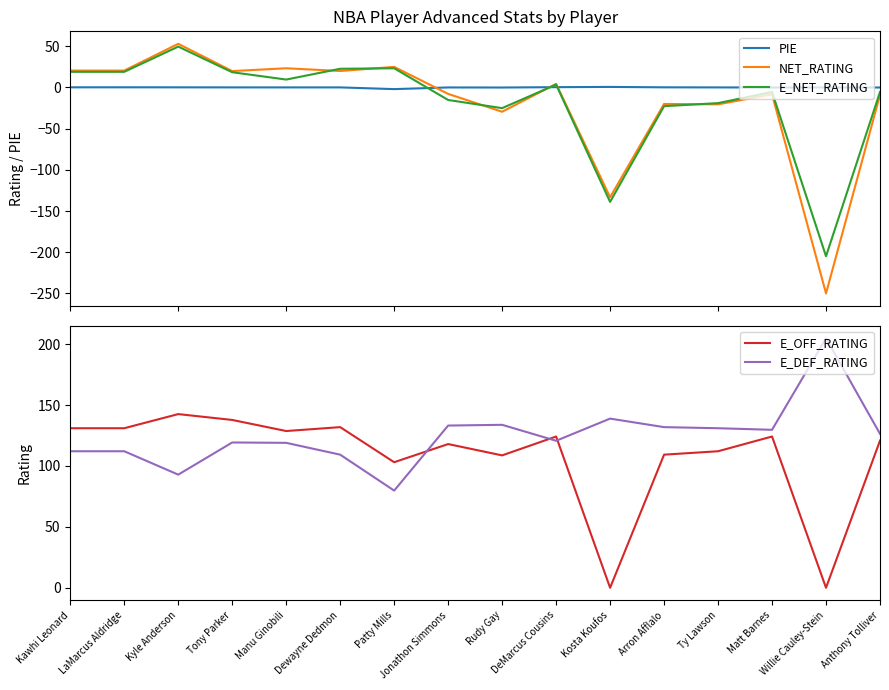

Reading left to right, what are all the values shown in this chart?

PIE: Kawhi Leonard=0.2	LaMarcus Aldridge=0.2	Kyle Anderson=0.2	Tony Parker=0.1	Manu Ginobili=0.1	Dewayne Dedmon=0.1	Patty Mills=-2.0	Jonathon Simmons=0.0	Rudy Gay=-0.1	DeMarcus Cousins=0.4	Kosta Koufos=0.7	Arron Afflalo=0.2	Ty Lawson=0.1	Matt Barnes=-0.1	Willie Cauley-Stein=0.0	Anthony Tolliver=-0.0
NET_RATING: Kawhi Leonard=20.5	LaMarcus Aldridge=20.5	Kyle Anderson=53.0	Tony Parker=19.9	Manu Ginobili=23.3	Dewayne Dedmon=20.0	Patty Mills=25.0	Jonathon Simmons=-7.8	Rudy Gay=-29.5	DeMarcus Cousins=4.4	Kosta Koufos=-133.3	Arron Afflalo=-20.0	Ty Lawson=-20.5	Matt Barnes=-8.4	Willie Cauley-Stein=-250.0	Anthony Tolliver=-9.1
E_NET_RATING: Kawhi Leonard=19.0	LaMarcus Aldridge=19.0	Kyle Anderson=49.6	Tony Parker=18.5	Manu Ginobili=9.6	Dewayne Dedmon=22.7	Patty Mills=23.3	Jonathon Simmons=-15.2	Rudy Gay=-25.1	DeMarcus Cousins=3.5	Kosta Koufos=-138.9	Arron Afflalo=-22.7	Ty Lawson=-19.0	Matt Barnes=-5.5	Willie Cauley-Stein=-204.9	Anthony Tolliver=-5.5
E_OFF_RATING: Kawhi Leonard=131.0	LaMarcus Aldridge=131.0	Kyle Anderson=142.6	Tony Parker=137.8	Manu Ginobili=128.7	Dewayne Dedmon=131.9	Patty Mills=103.1	Jonathon Simmons=118.0	Rudy Gay=108.7	DeMarcus Cousins=124.2	Kosta Koufos=0.0	Arron Afflalo=109.3	Ty Lawson=112.1	Matt Barnes=124.2	Willie Cauley-Stein=0.0	Anthony Tolliver=120.8
E_DEF_RATING: Kawhi Leonard=112.1	LaMarcus Aldridge=112.1	Kyle Anderson=92.9	Tony Parker=119.3	Manu Ginobili=119.0	Dewayne Dedmon=109.3	Patty Mills=79.8	Jonathon Simmons=133.2	Rudy Gay=133.8	DeMarcus Cousins=120.7	Kosta Koufos=138.9	Arron Afflalo=131.9	Ty Lawson=131.0	Matt Barnes=129.7	Willie Cauley-Stein=204.9	Anthony Tolliver=126.4